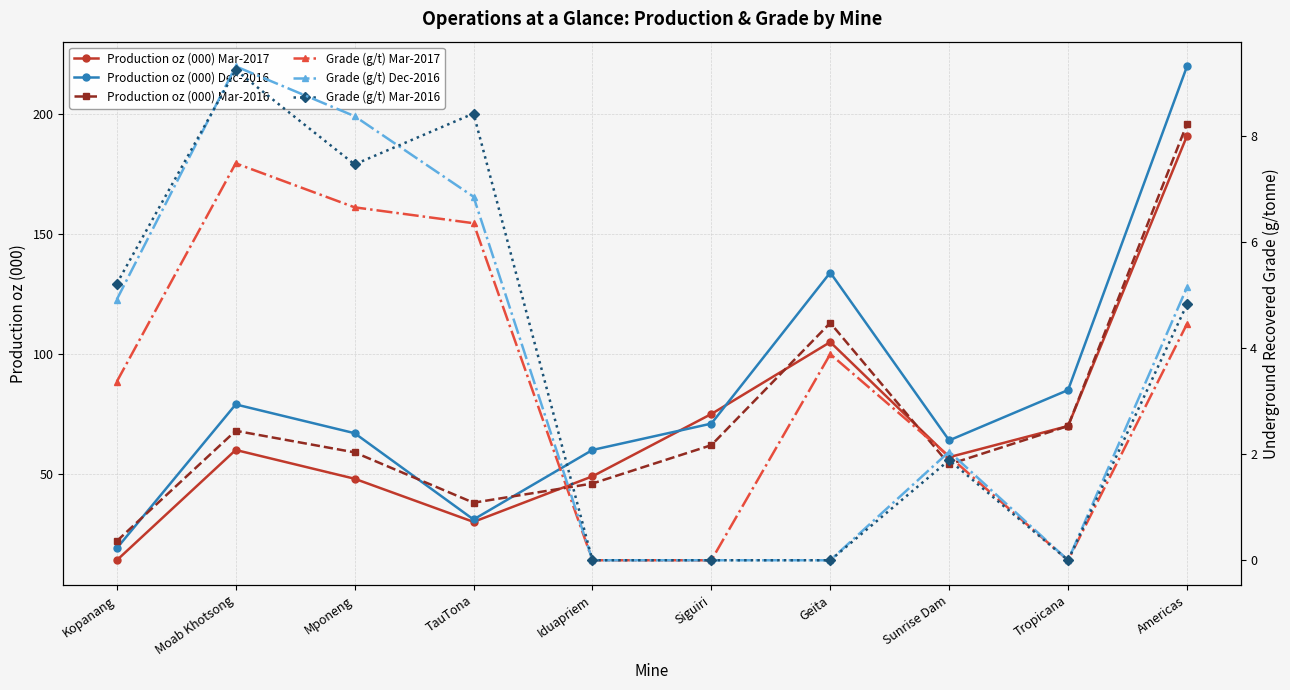

What is the spread (max minus min) of values at TauTona?

31.6